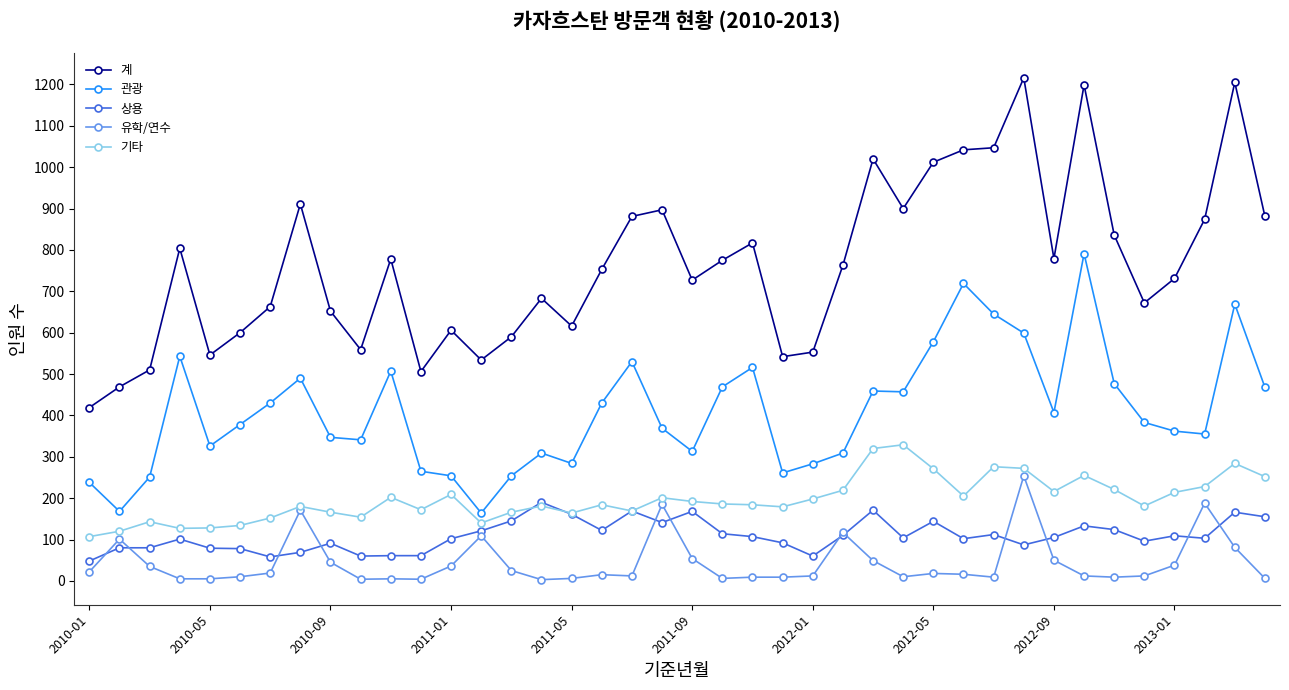

True or false: 관광 has more than 1 points higher than both neighbors.

True